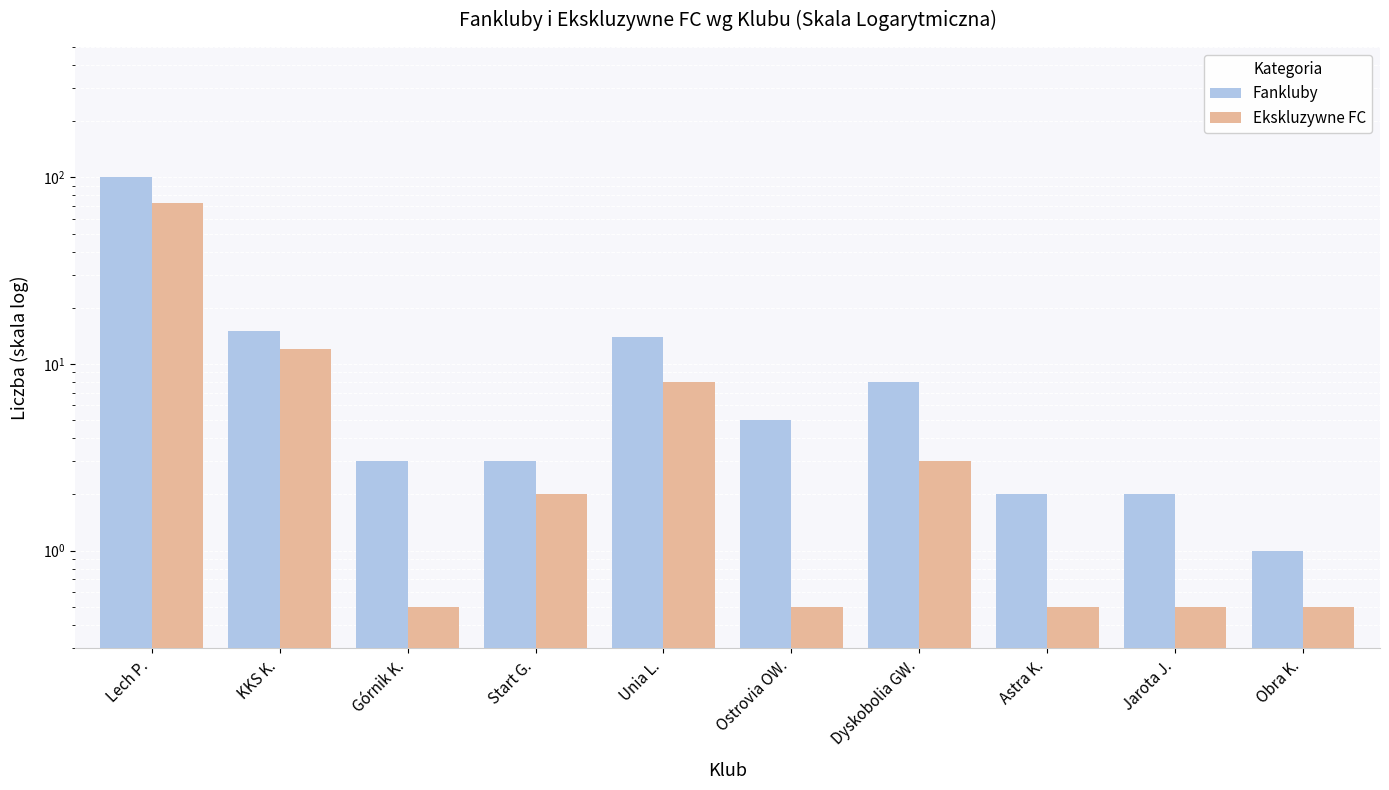

What is the greatest value displayed?

100.0